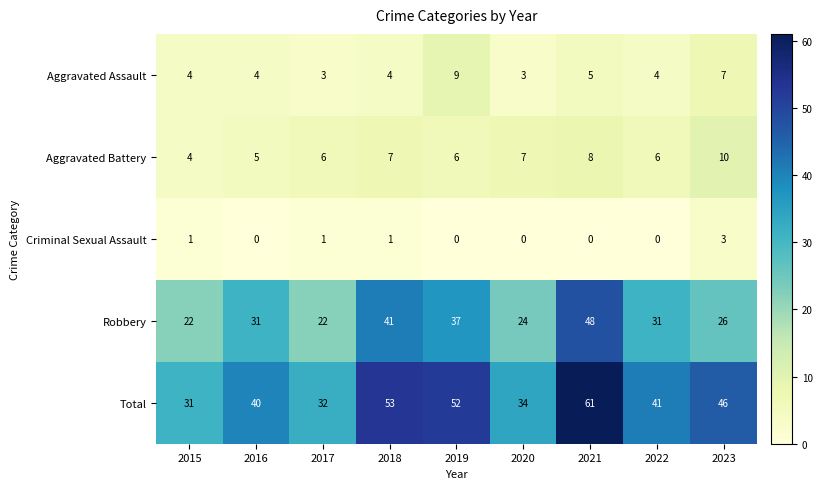

What is the difference between the maximum and second lowest values in the Criminal Sexual Assault series?

3